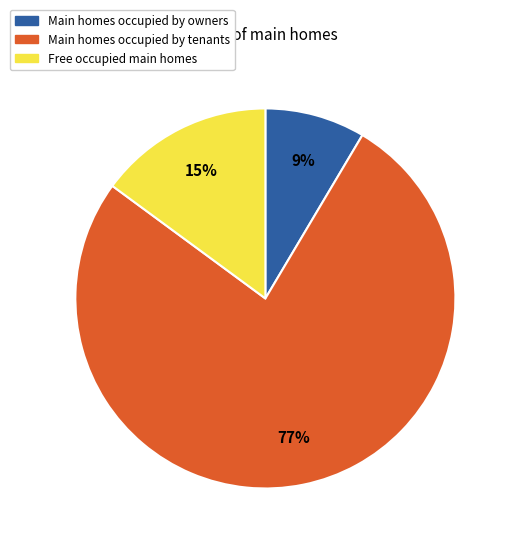

Does any single category account for the majority?

Yes